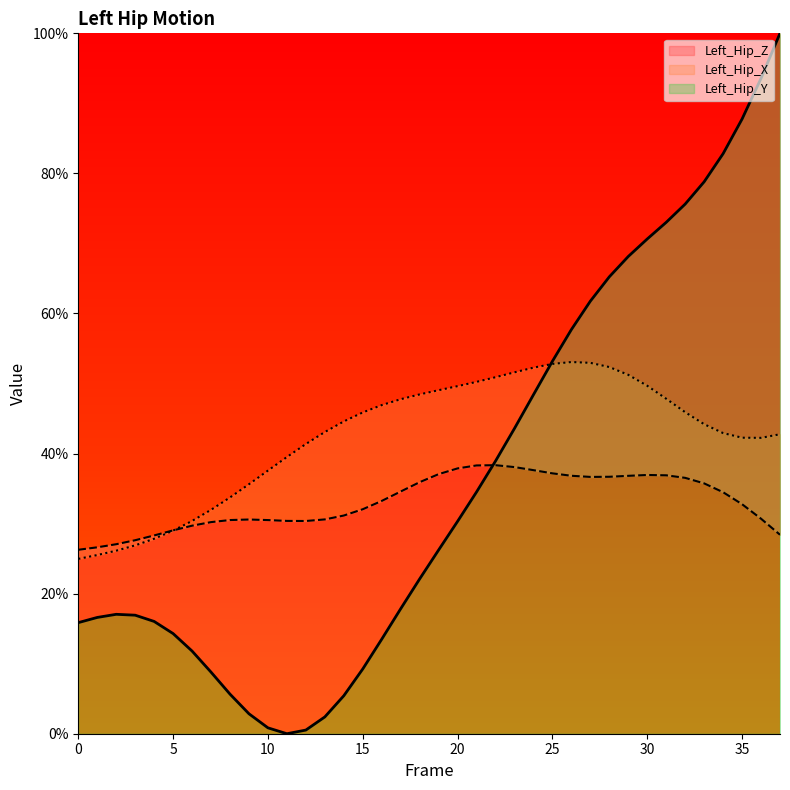

How many data points does each series have?

38